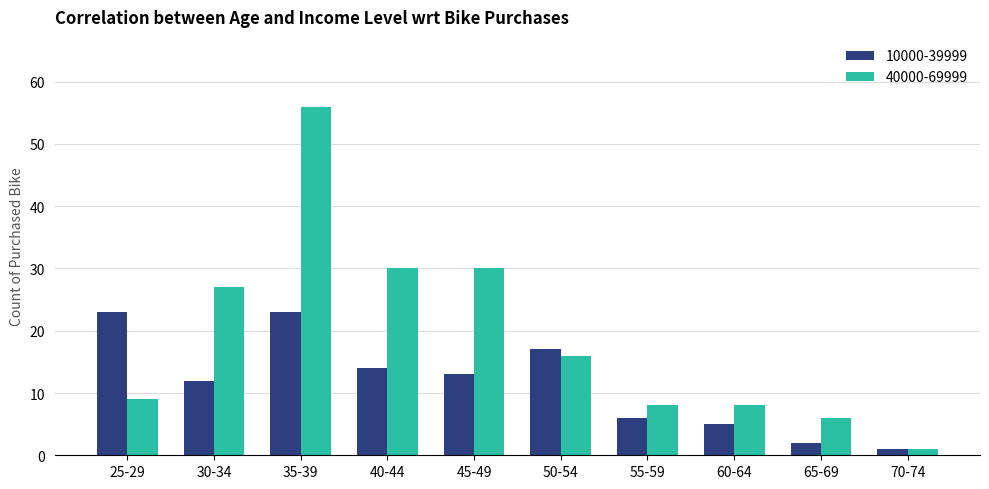

Rank the series by their average value, from lowest to highest.

10000-39999, 40000-69999